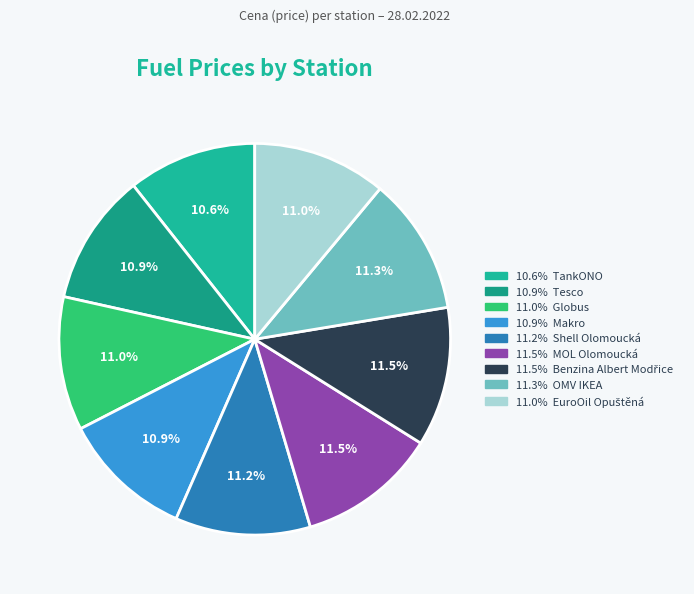

To the nearest percent, what is the difference between the largest and smallest slice percentages?

1%